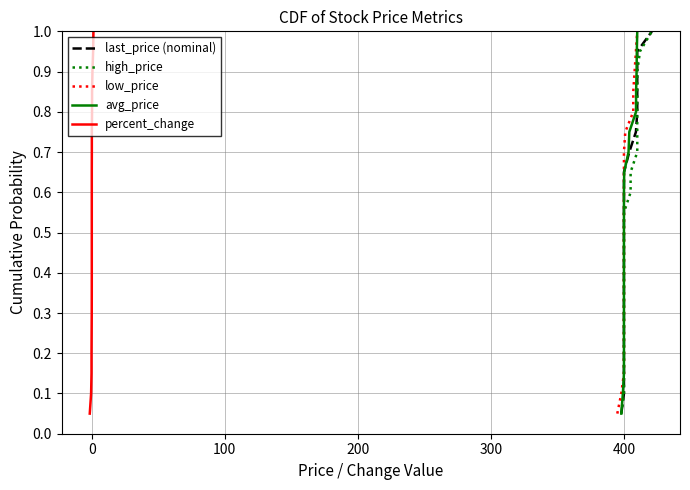

Reading left to right, list all the values displayed in this chart.

last_price (nominal): 0.1	0.1	0.1	0.2	0.2	0.3	0.3	0.4	0.5	0.5	0.6	0.6	0.7	0.7	0.8	0.8	0.8	0.9	0.9	1.0
high_price: 0.1	0.1	0.1	0.2	0.2	0.3	0.3	0.4	0.5	0.5	0.6	0.6	0.7	0.7	0.8	0.8	0.8	0.9	0.9	1.0
low_price: 0.1	0.1	0.1	0.2	0.2	0.3	0.3	0.4	0.5	0.5	0.6	0.6	0.7	0.7	0.8	0.8	0.8	0.9	0.9	1.0
avg_price: 0.1	0.1	0.1	0.2	0.2	0.3	0.3	0.4	0.5	0.5	0.6	0.6	0.7	0.7	0.8	0.8	0.8	0.9	0.9	1.0
percent_change: 0.1	0.1	0.1	0.2	0.2	0.3	0.3	0.4	0.5	0.5	0.6	0.6	0.7	0.7	0.8	0.8	0.8	0.9	0.9	1.0